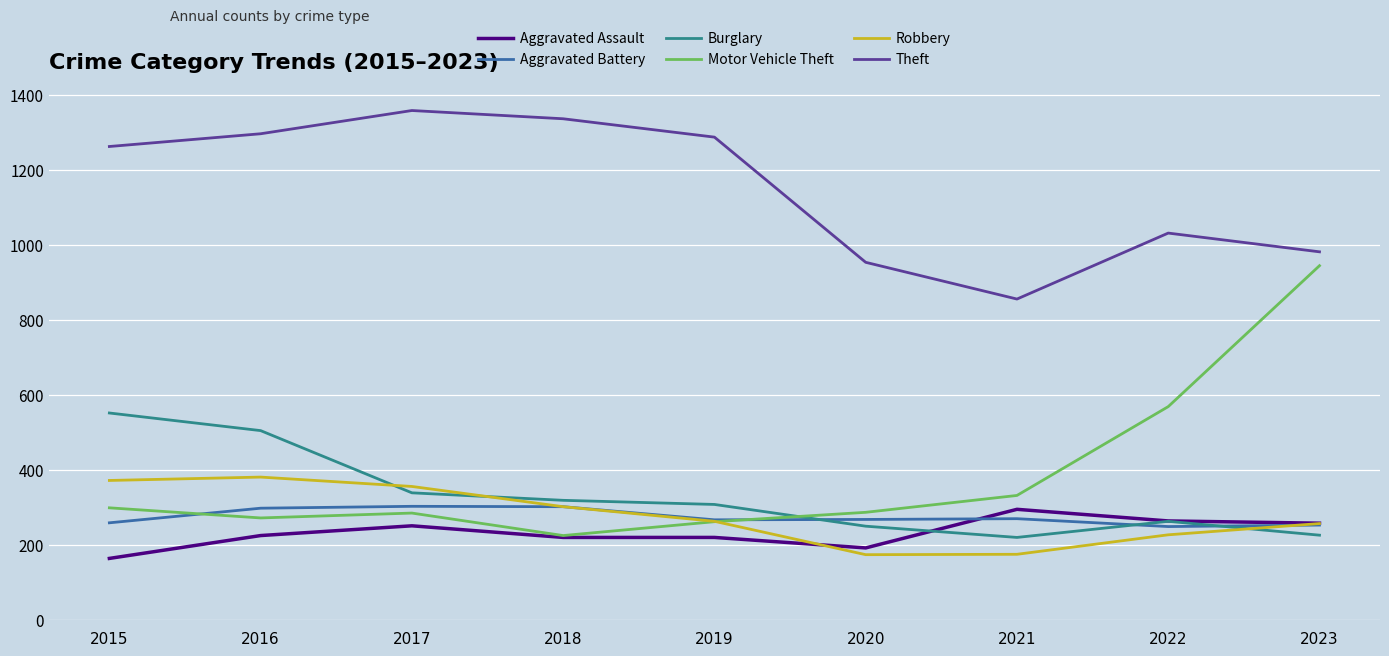

Count the number of categories in the chart.

9